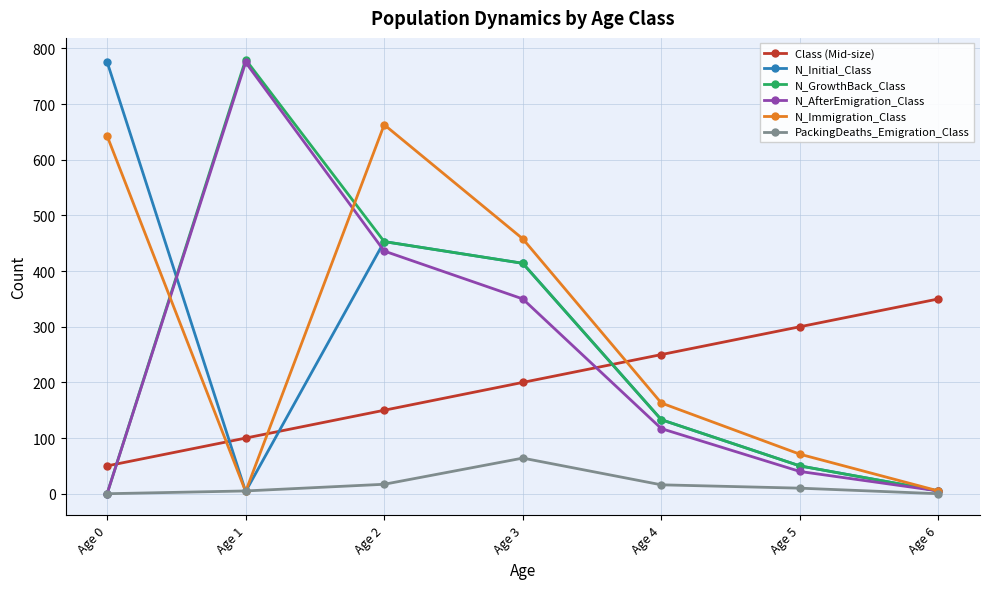

What is the sum of all N_Immigration_Class values?

2007